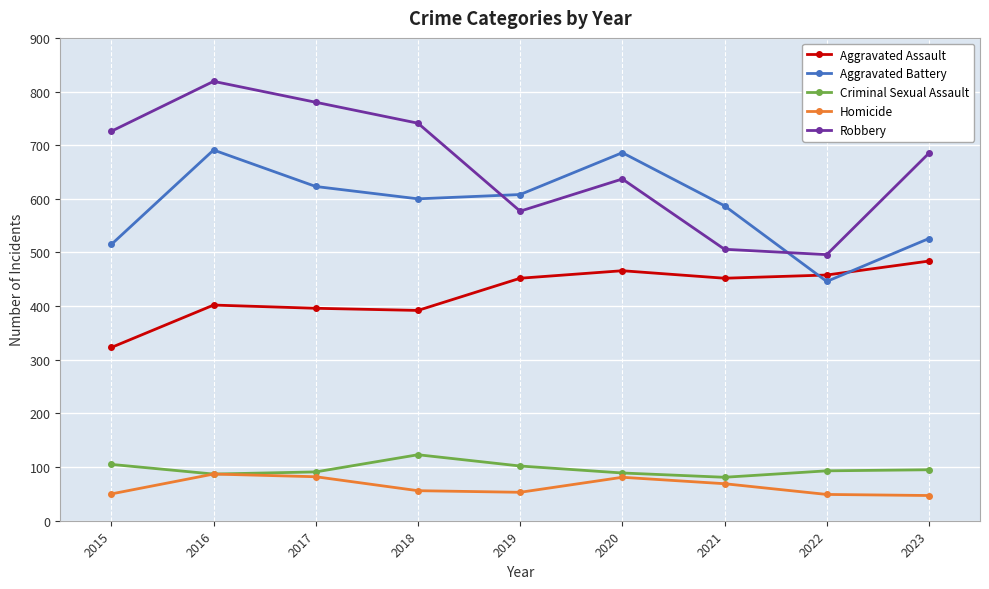

Is the value of Criminal Sexual Assault at 2019 greater than the value of Homicide at 2021?

Yes